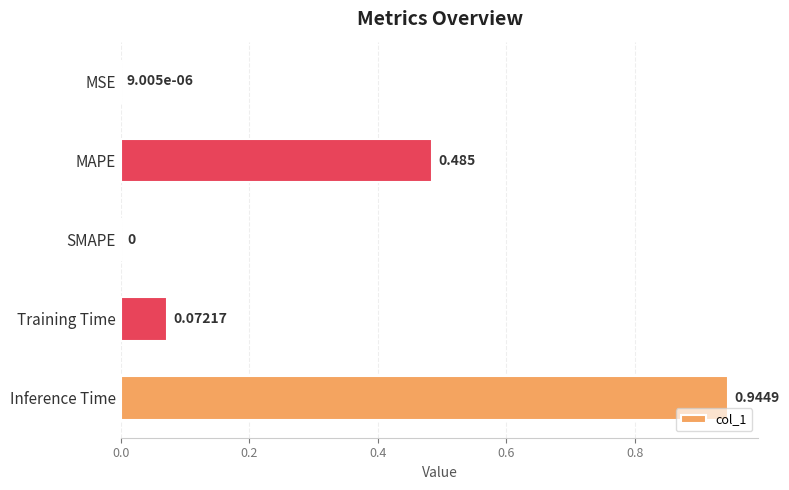

At which category does the chart reach its peak across all series?

Inference Time